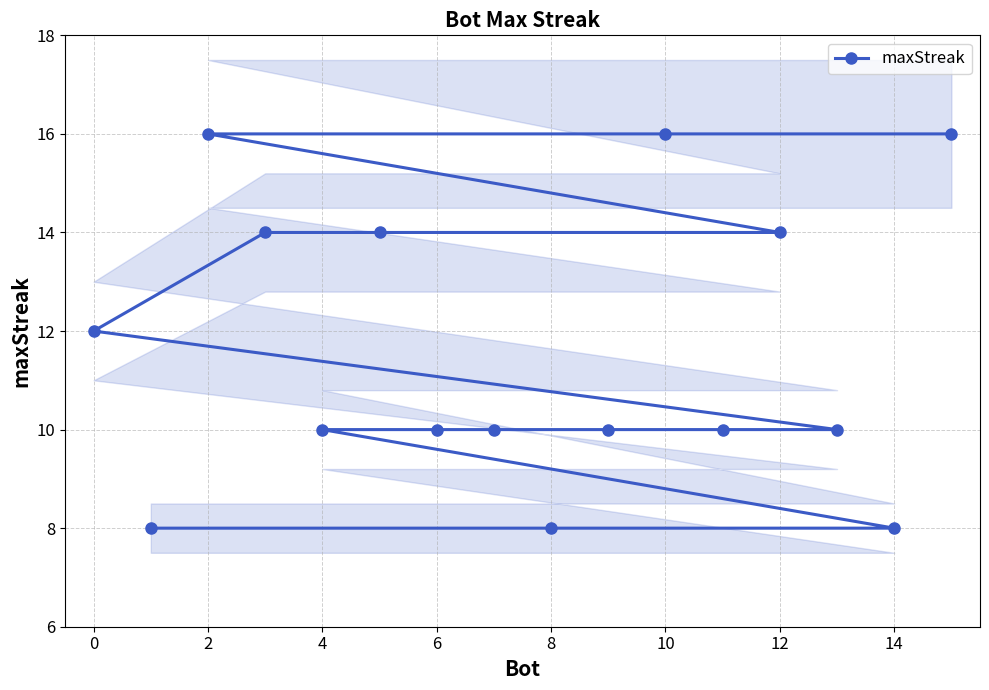

What is the smallest value displayed?

8